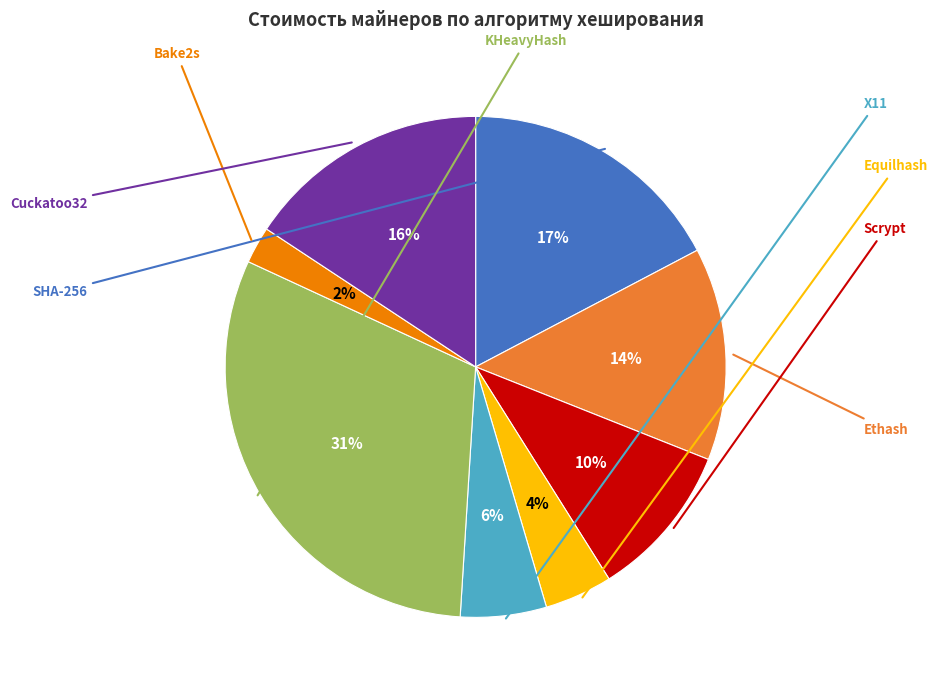

Is there a majority slice in this chart?

No